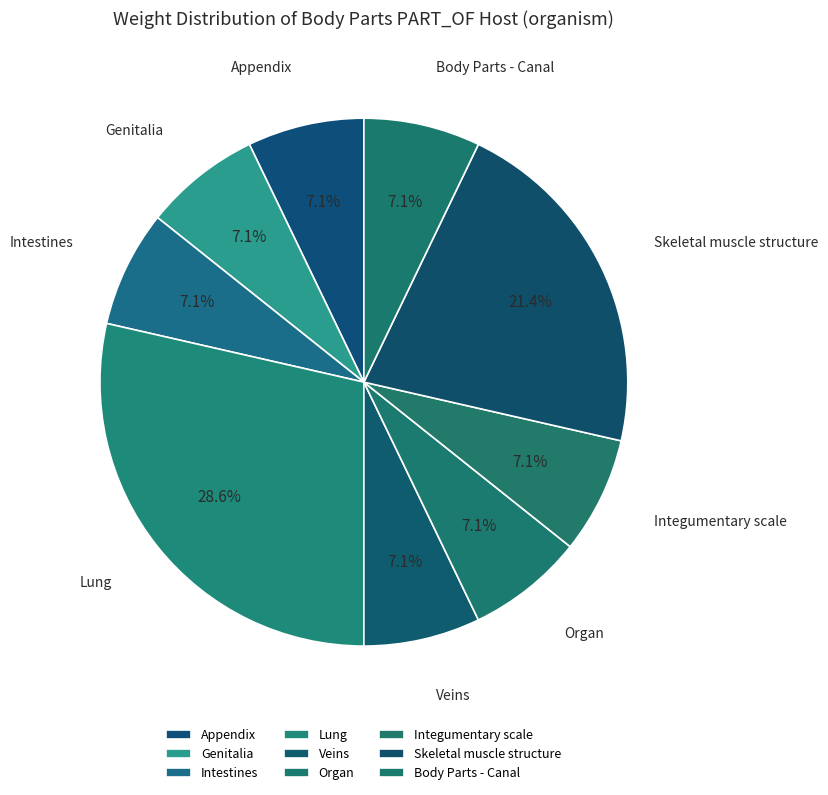

Is Appendix the majority of the pie?

No